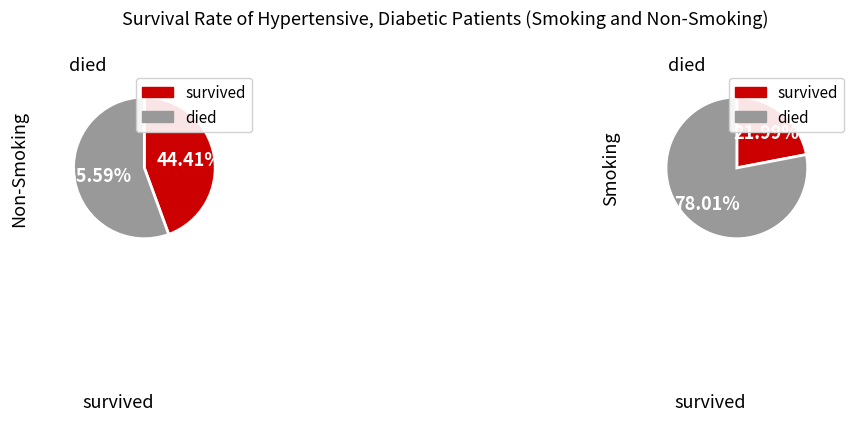

True or false: 188 accounts for 14% of the total.

True